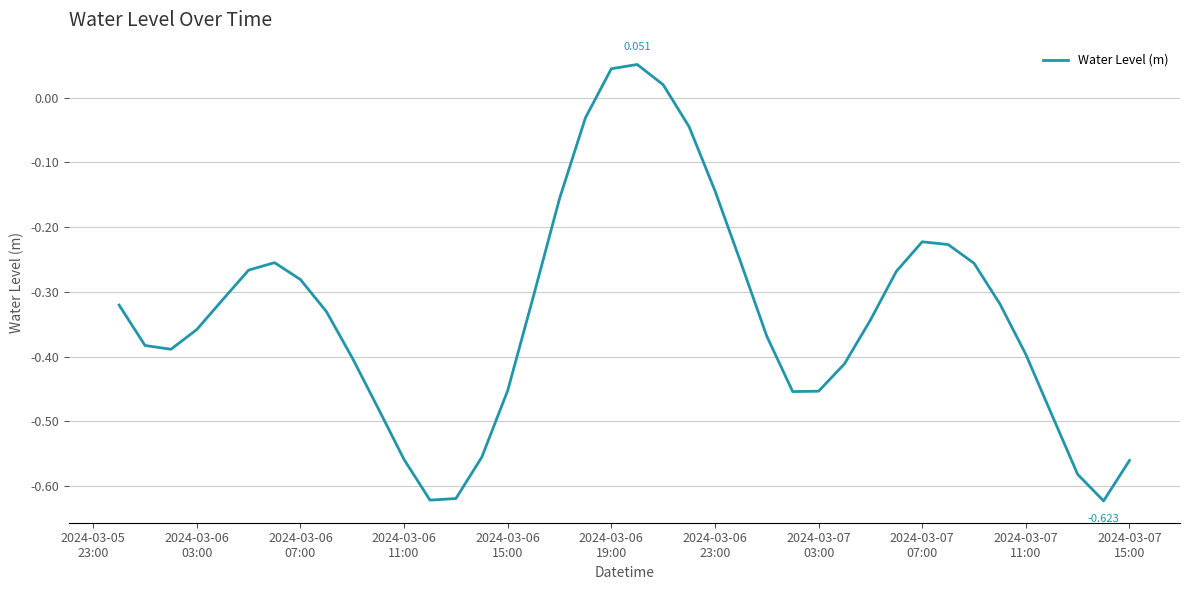

What is the difference between the maximum and minimum values?

0.7